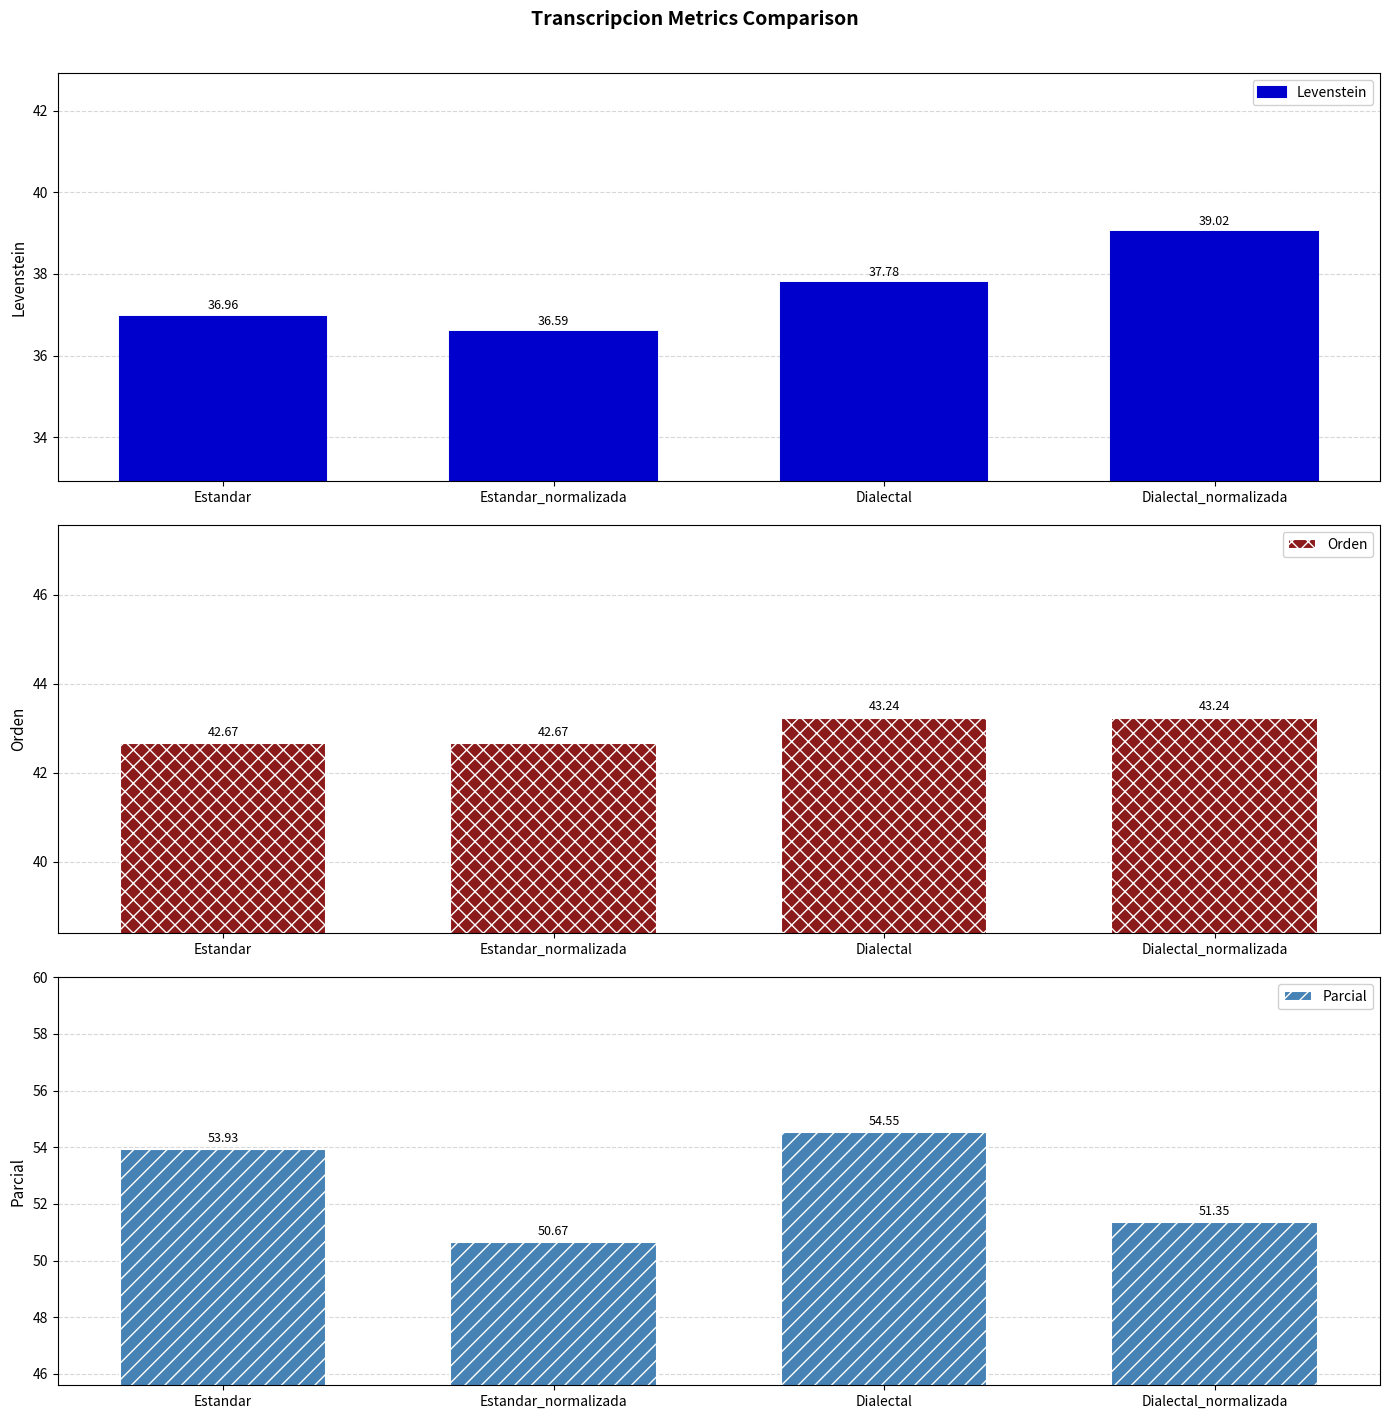

What is the total value across all series at Estandar?

133.6